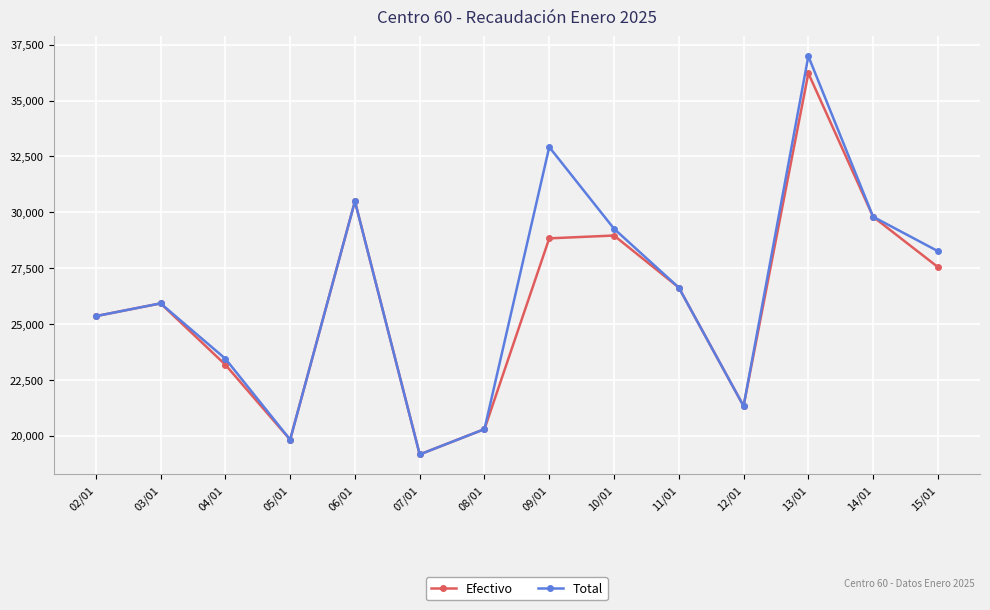

At how many categories does at least one series exceed 22628?

10